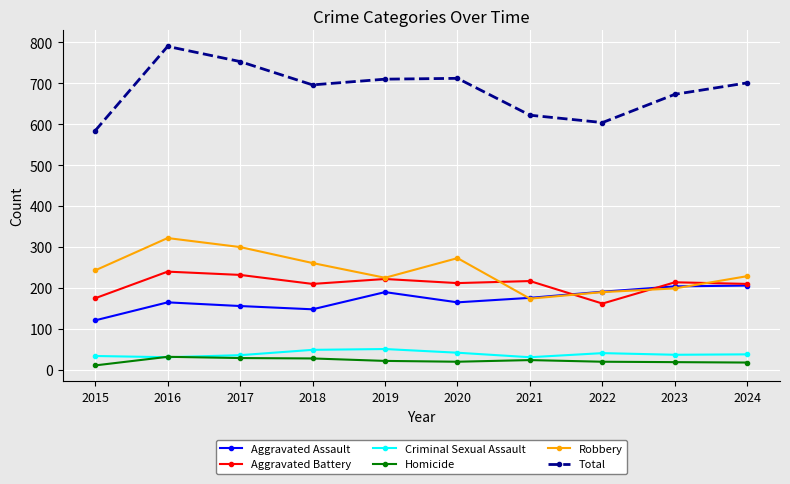

What is the sum of the Robbery values at 2015 and 2019?

468